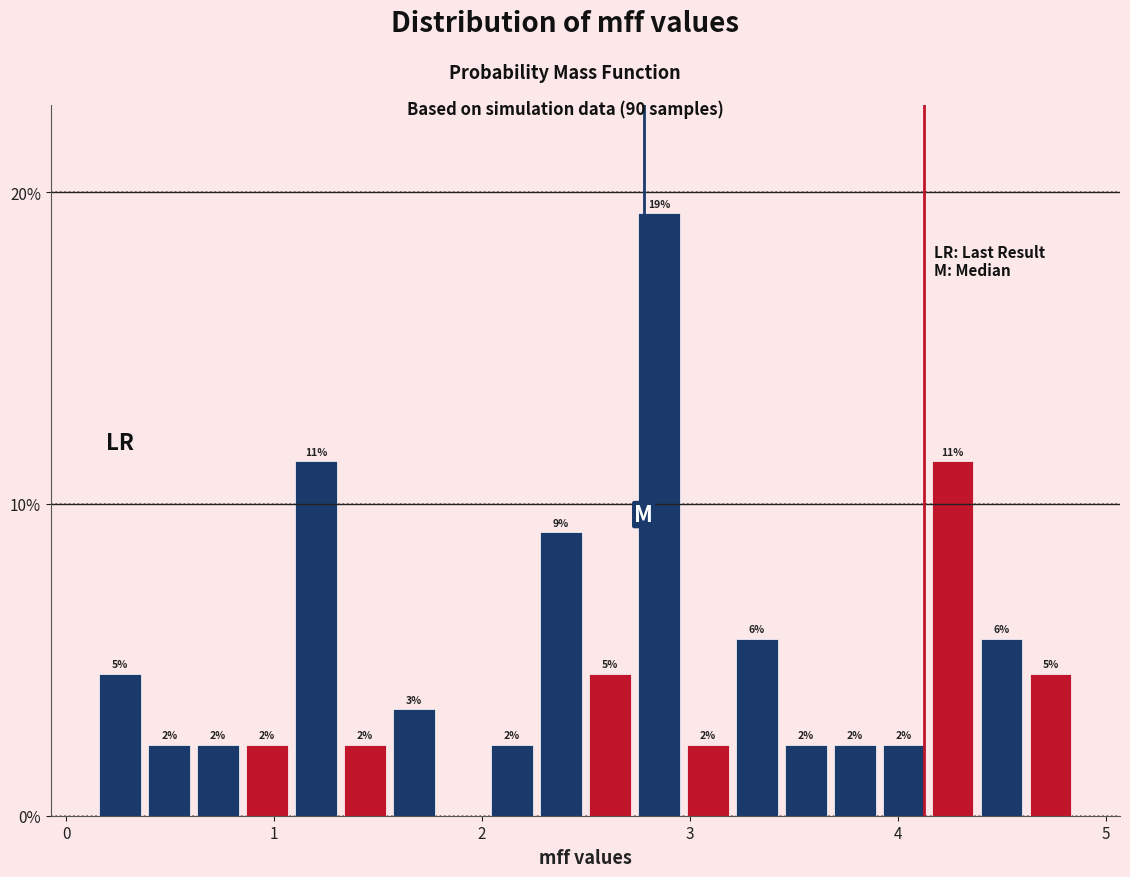

Read against the x-axis, roughly where is the centre of the tallest bar?

2.9